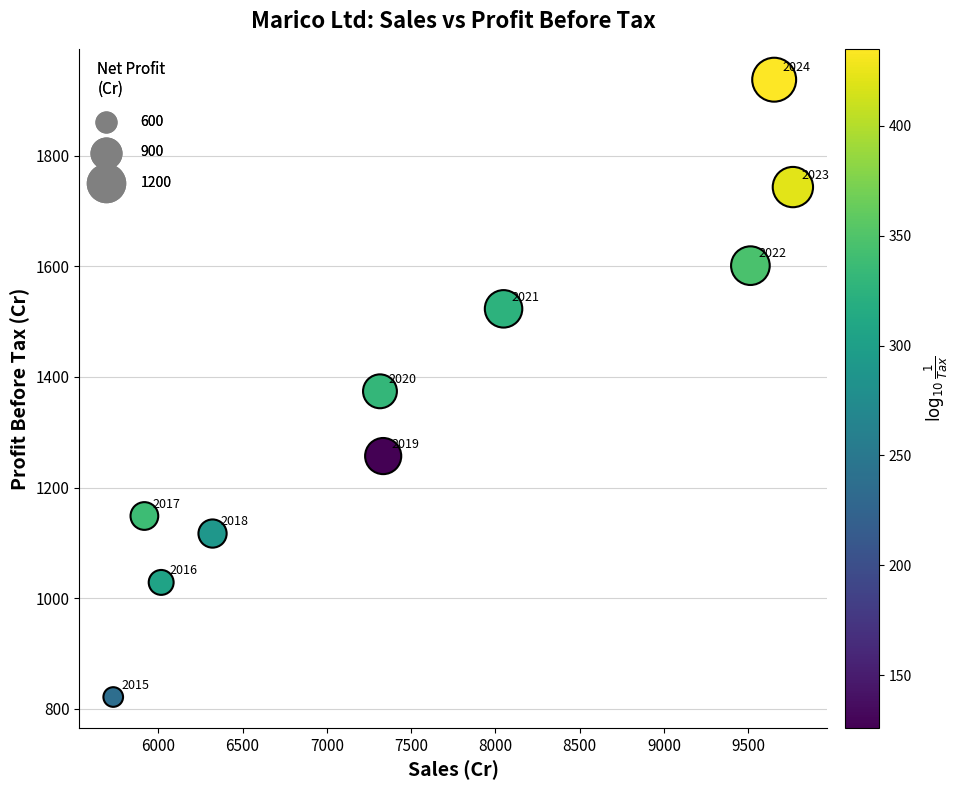

What is the range of X values (max minus min)?

4031.0